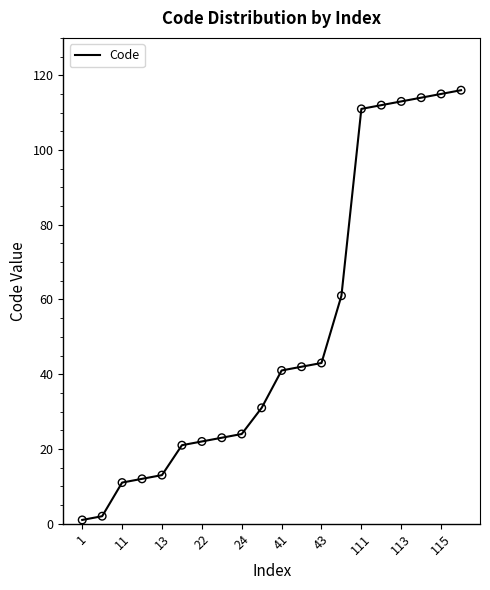

What is the maximum value shown in the chart?

116